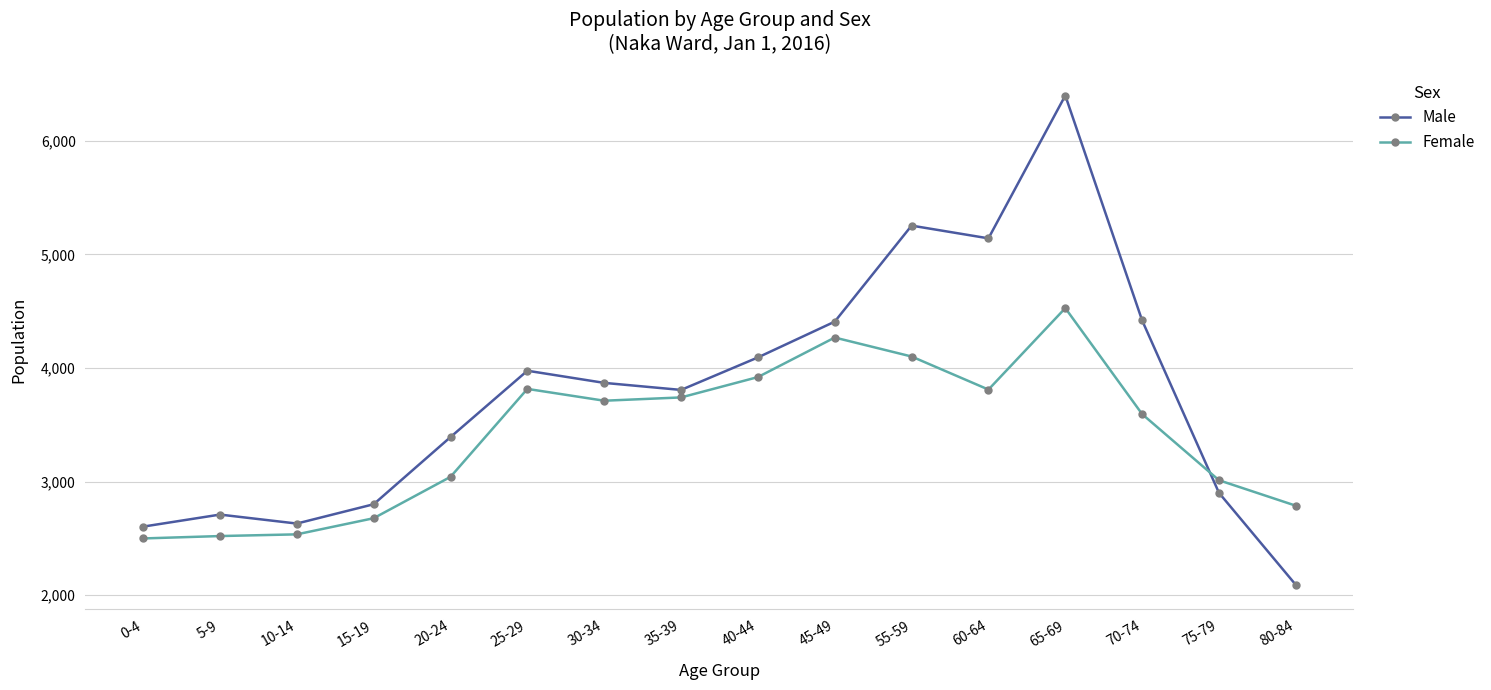

What is the sum of all Male values?

60493